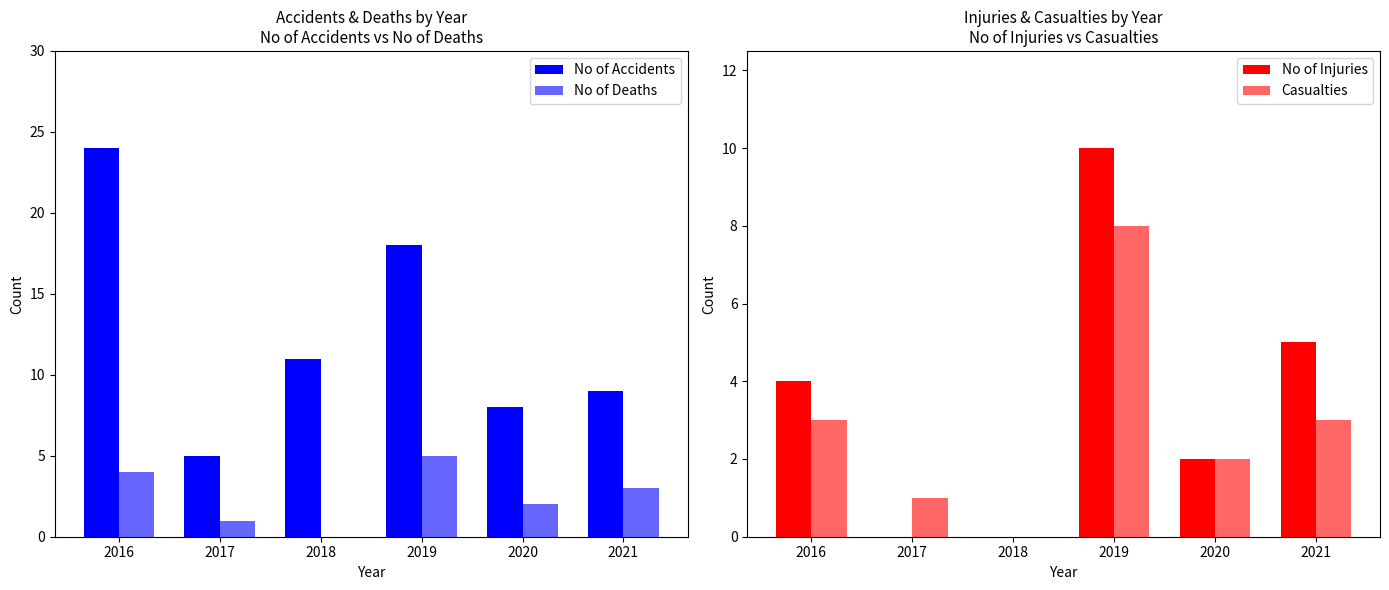

How many series are shown in this chart?

4